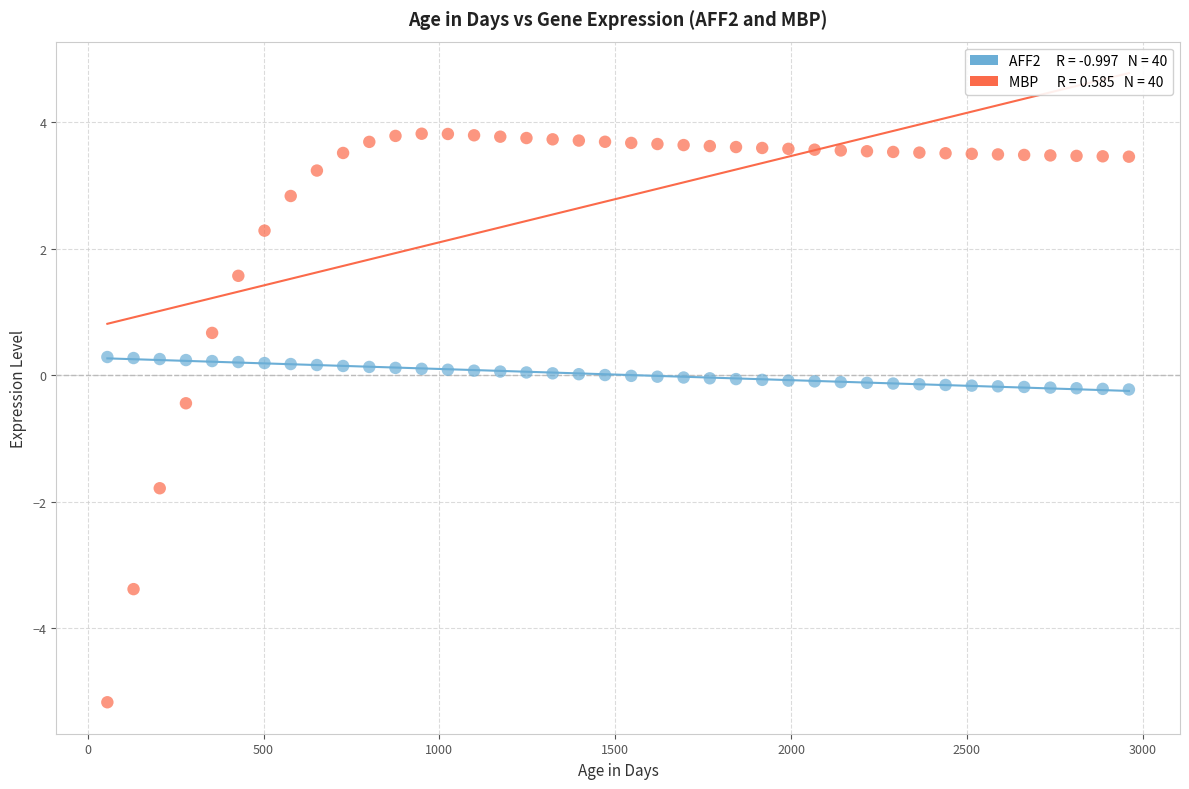

Across all data points, what is the range of Y values (max minus min)?

9.0